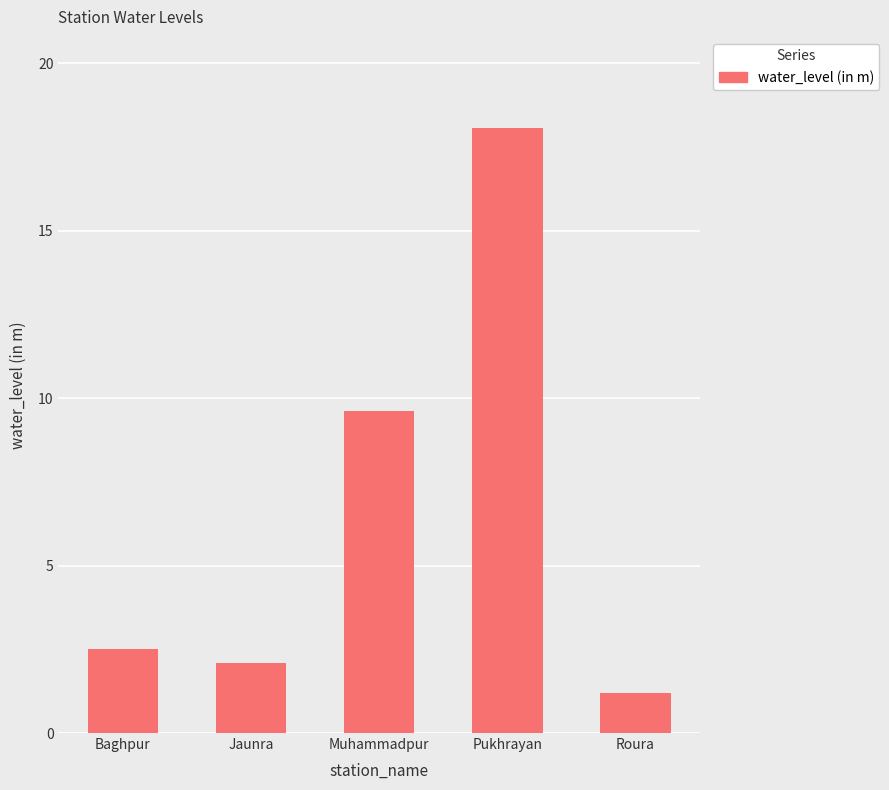

What is the maximum value shown in the chart?

18.1